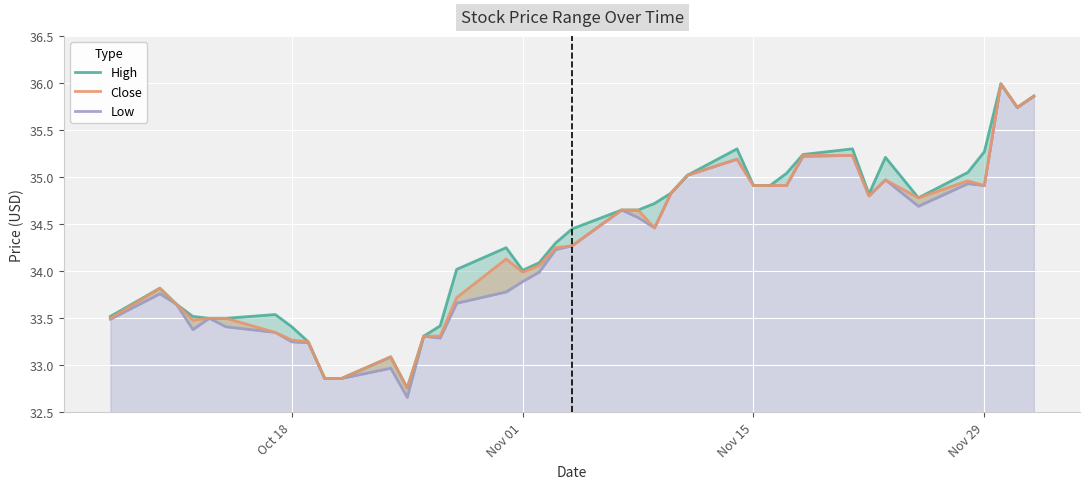

True or false: Low and Close cross at least once.

False